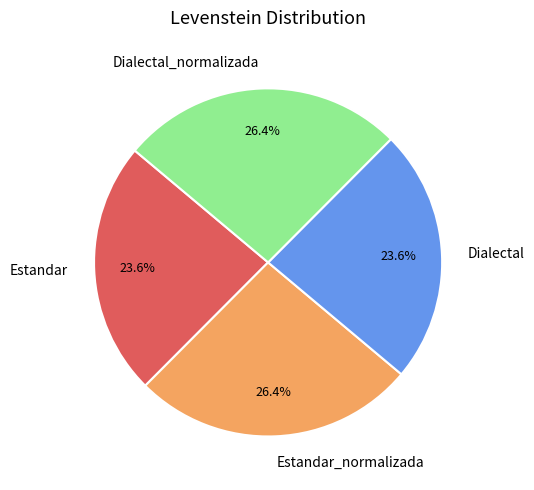

To the nearest percent, what portion does Dialectal_normalizada represent?

26%